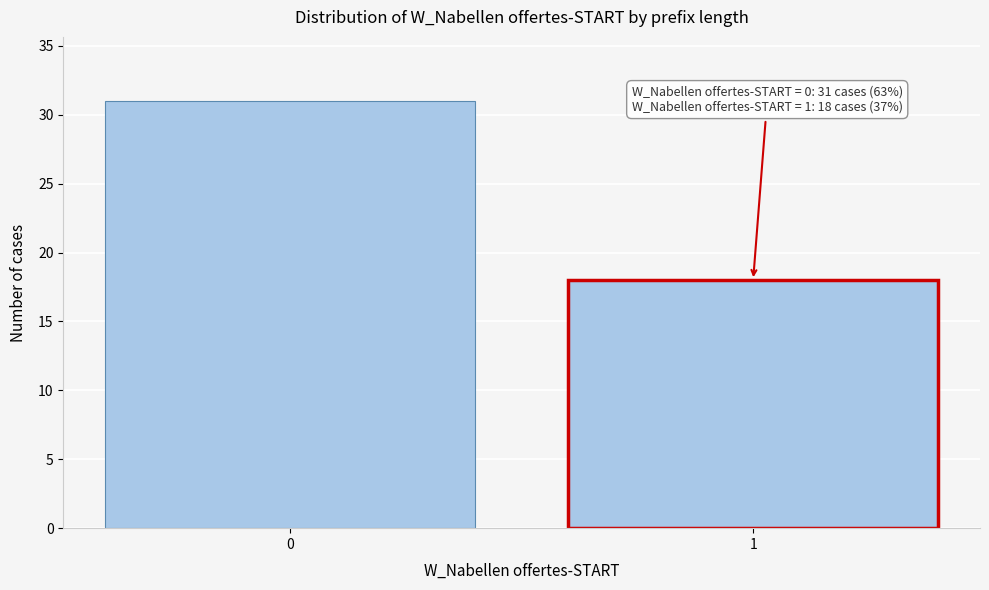

Reading left to right, list all the values displayed in this chart.

0=31	1=18